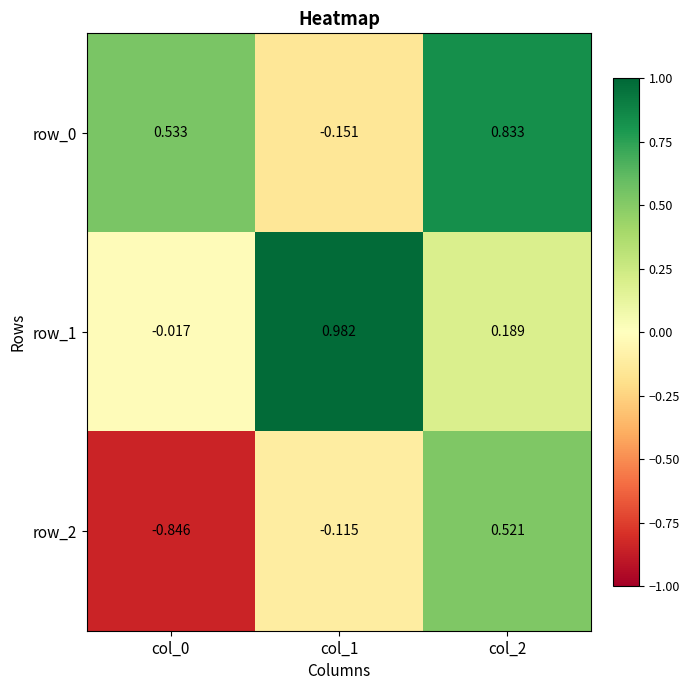

Which category has the lowest value in the row_0 series?

col_1